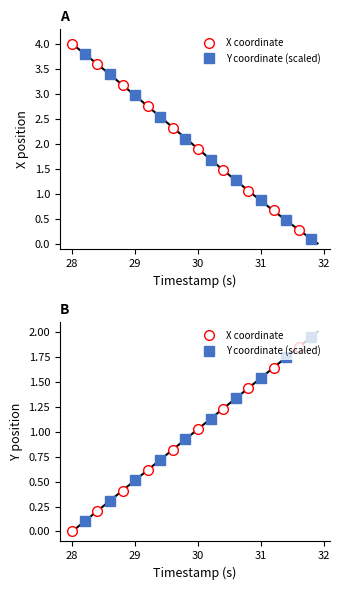

Rank the series by their average value, from lowest to highest.

X coordinate, Y coordinate (scaled)